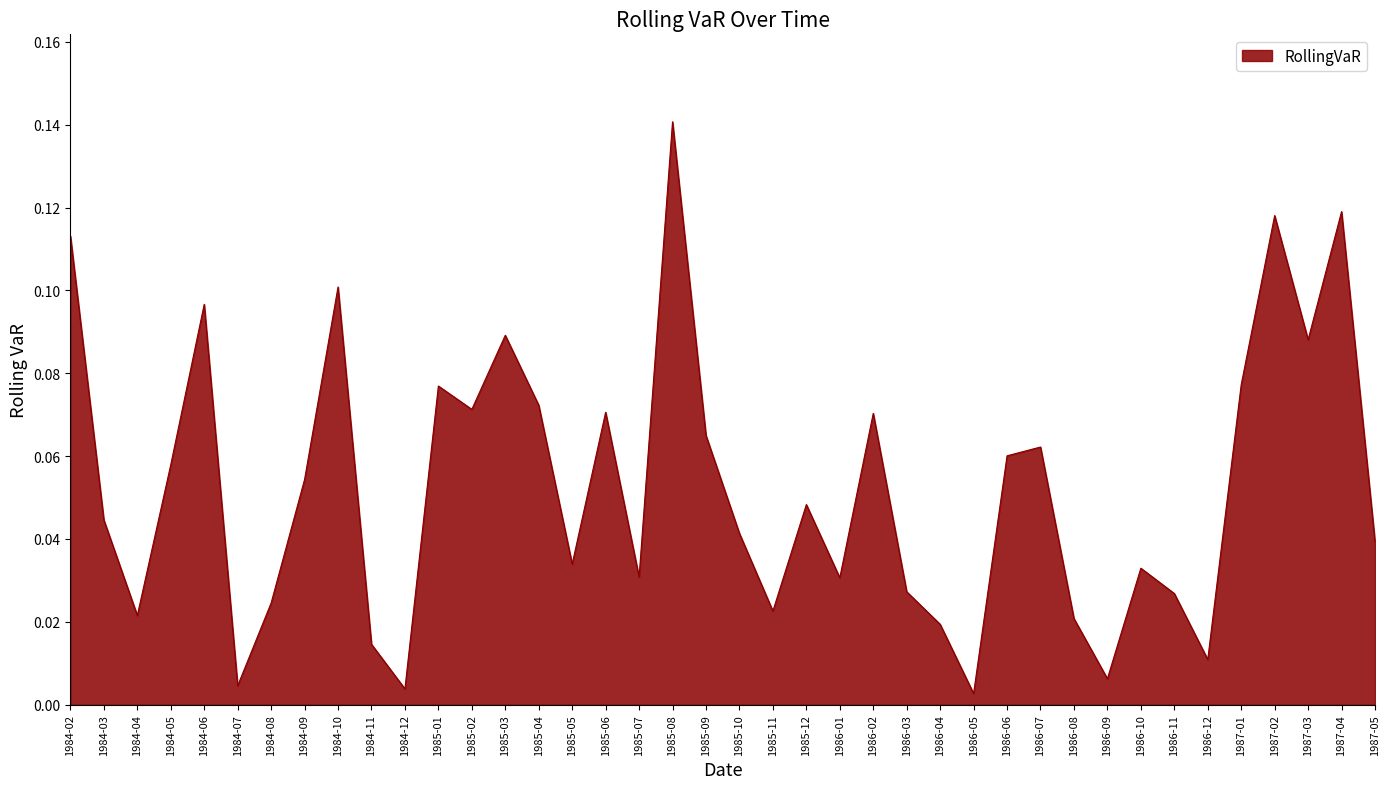

The value at 1986-06 is 0.1. True or false?

True